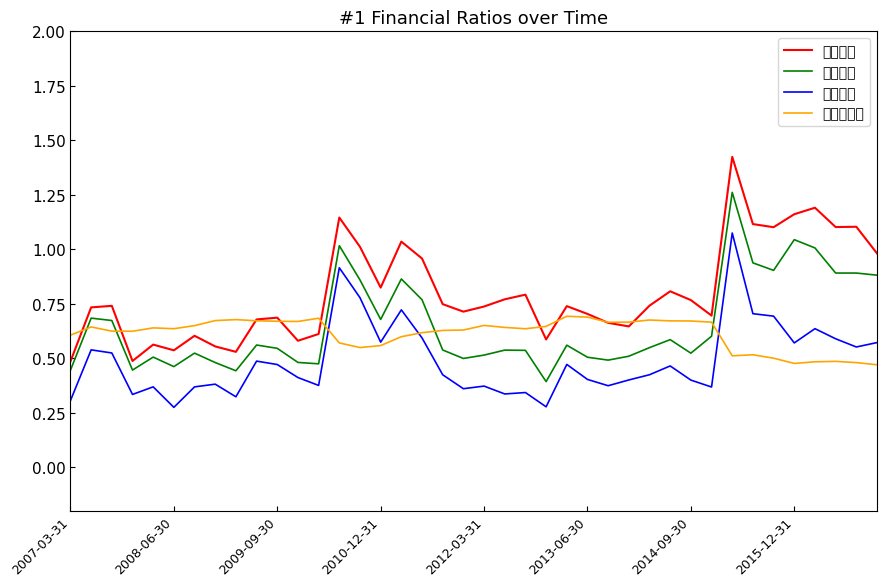

In 流动比率, how many points are higher than both neighbors (excluding endpoints)?

12